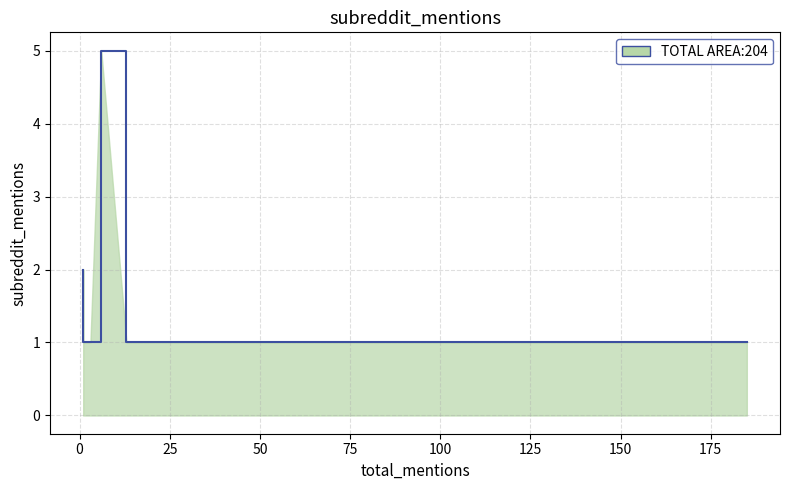

What is the maximum value shown in the chart?

5